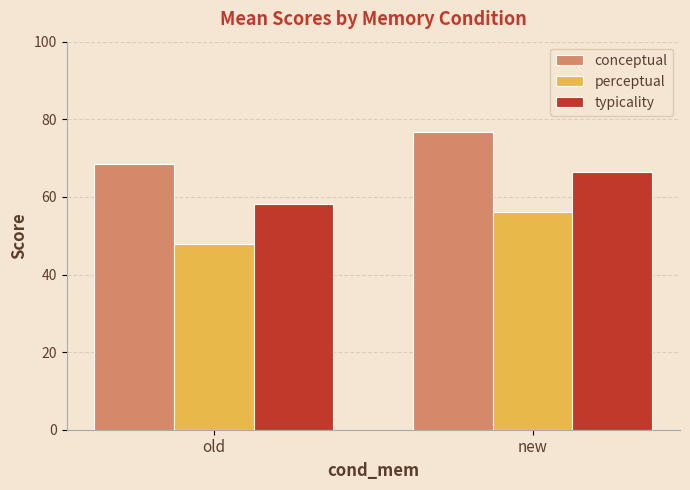

Reading left to right, transcribe all the data shown in this chart.

conceptual: old=68.5	new=76.7
perceptual: old=48.0	new=56.2
typicality: old=58.2	new=66.5